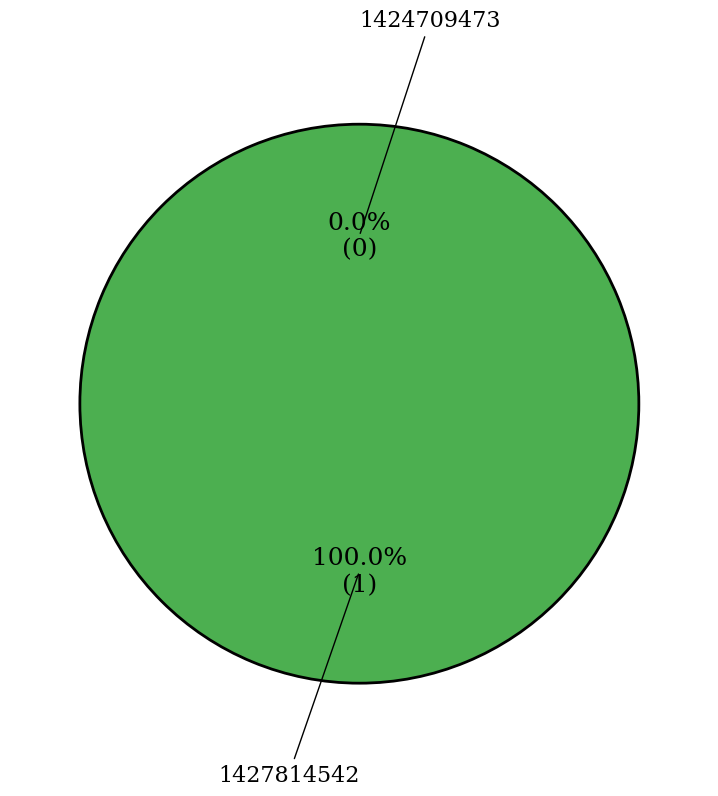

Rank the categories by value from highest to lowest.

1427814542, 1424709473